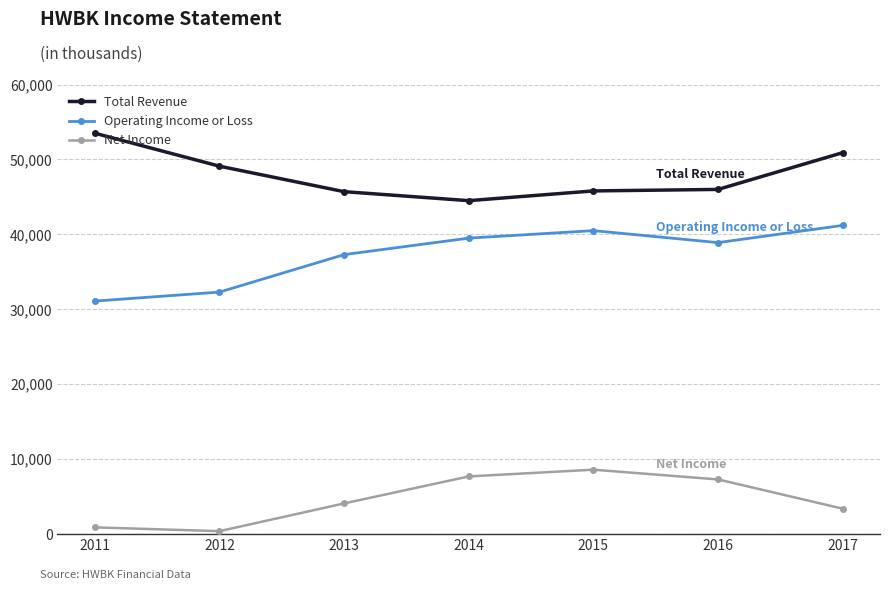

List the series in order of their peak value, lowest first.

Net Income, Operating Income or Loss, Total Revenue